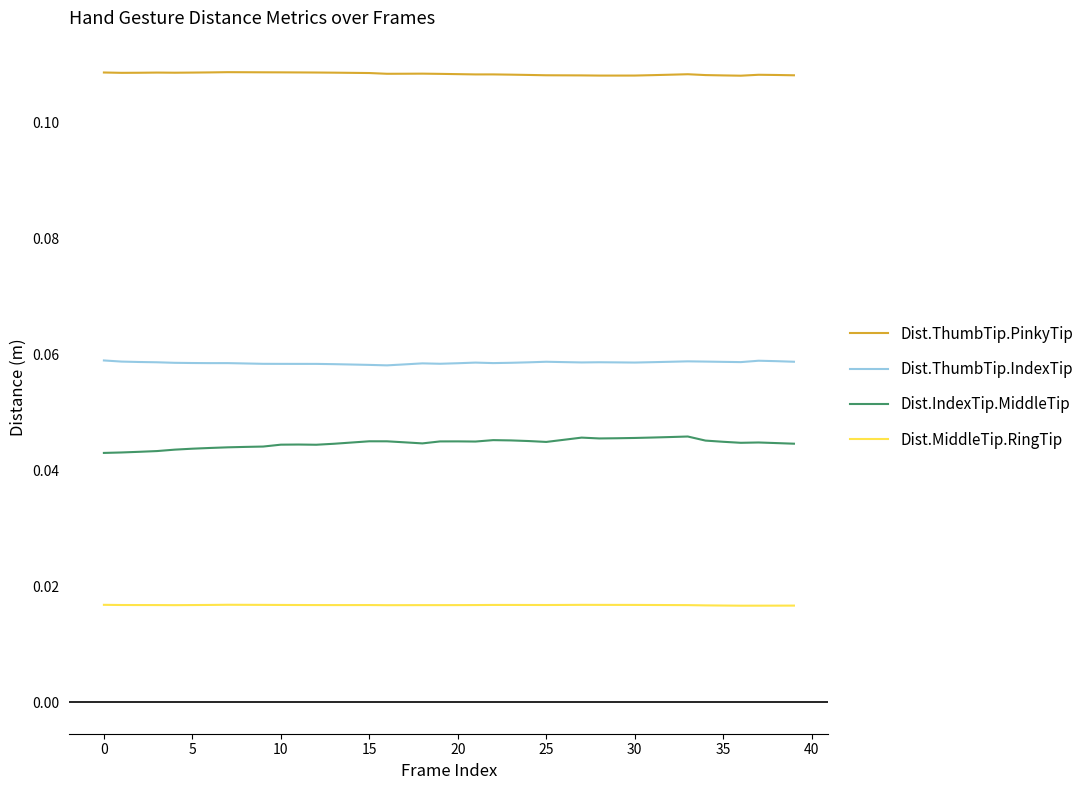

Count the number of data series in this chart.

4